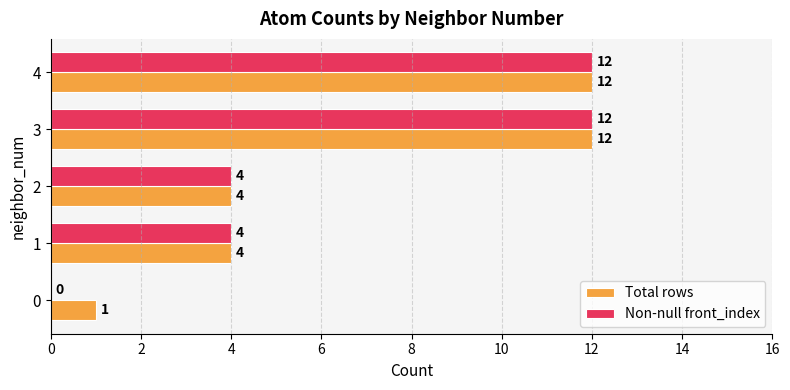

What is the total value across all series at 2?

8